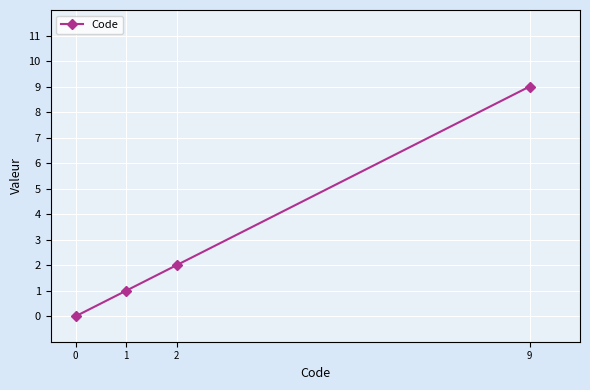

What is the change in value from 1 to 2?

+1